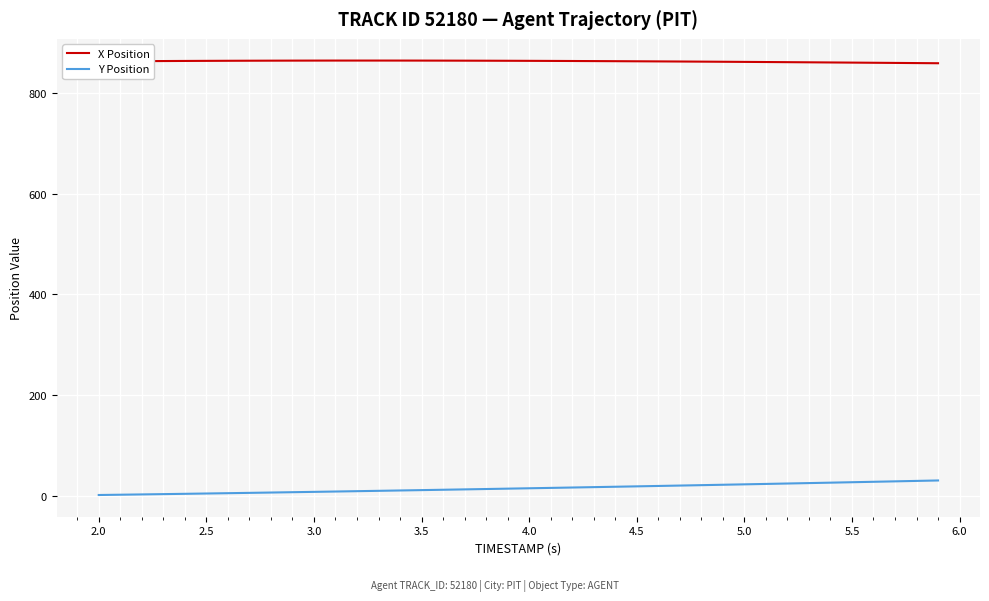

True or false: Y Position and X Position cross at least once.

False